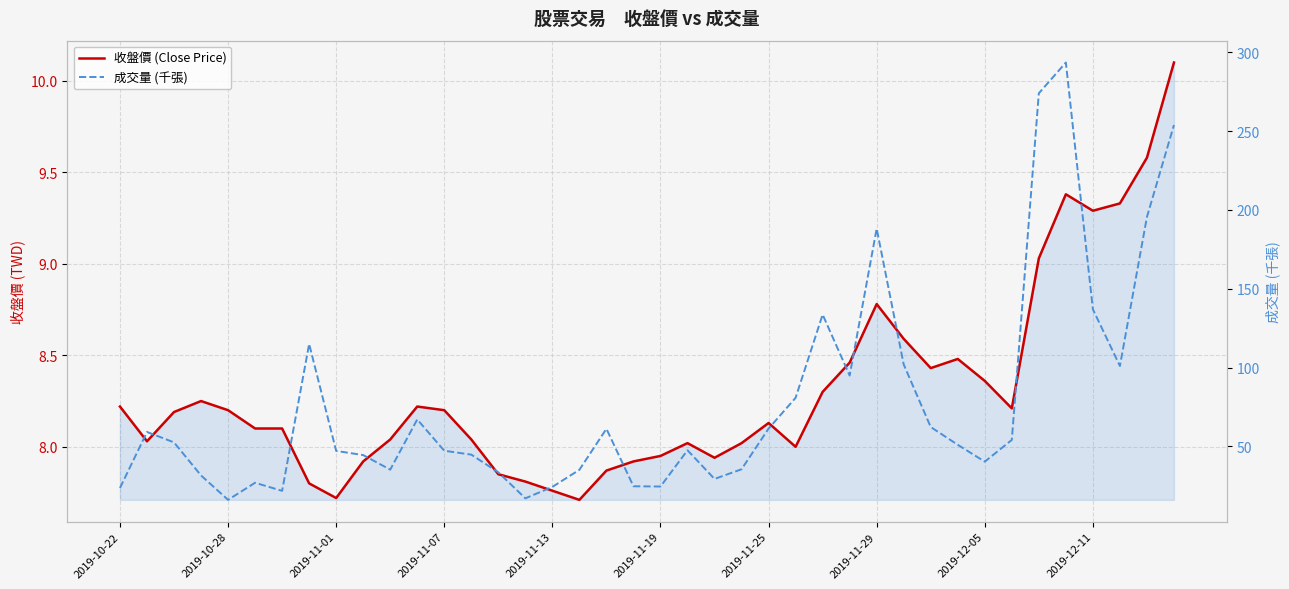

What is the difference between the maximum and minimum values in the 收盤價 (Close Price) series?

2.4